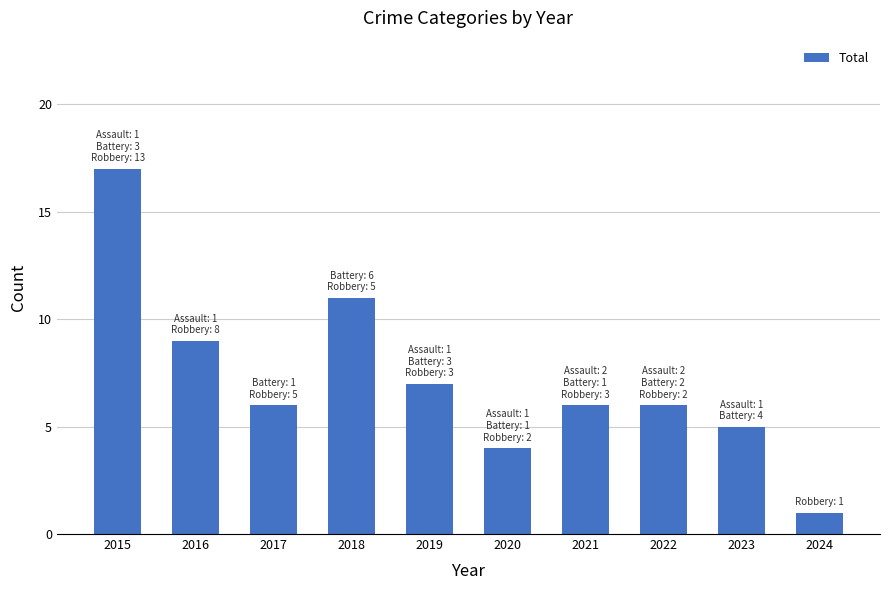

The value at 2021 is 10. True or false?

False